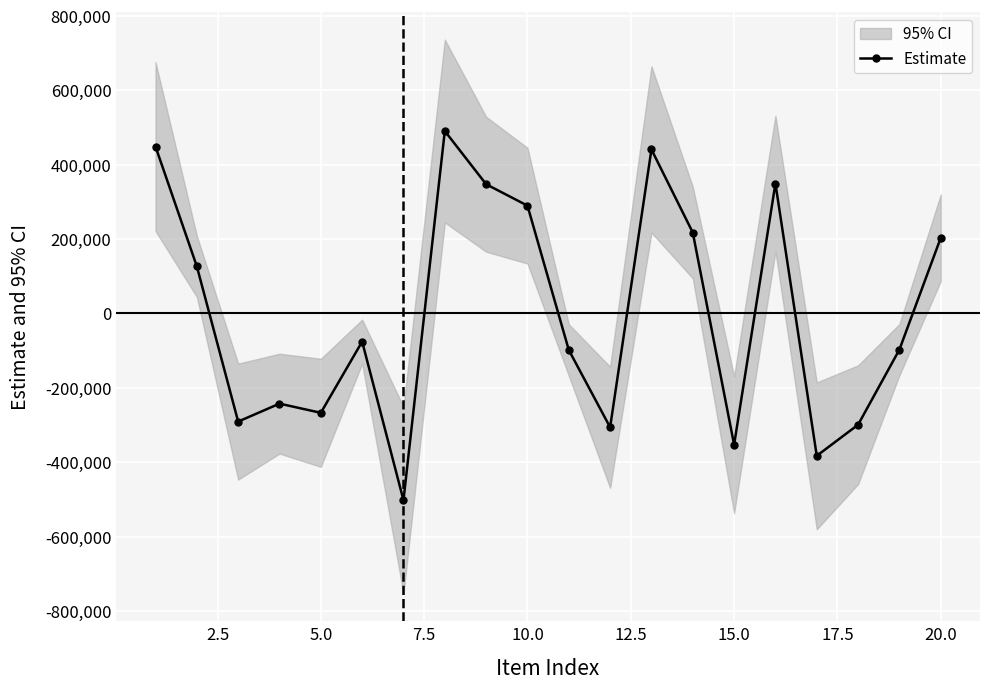

What is the greatest value displayed?

490550.5